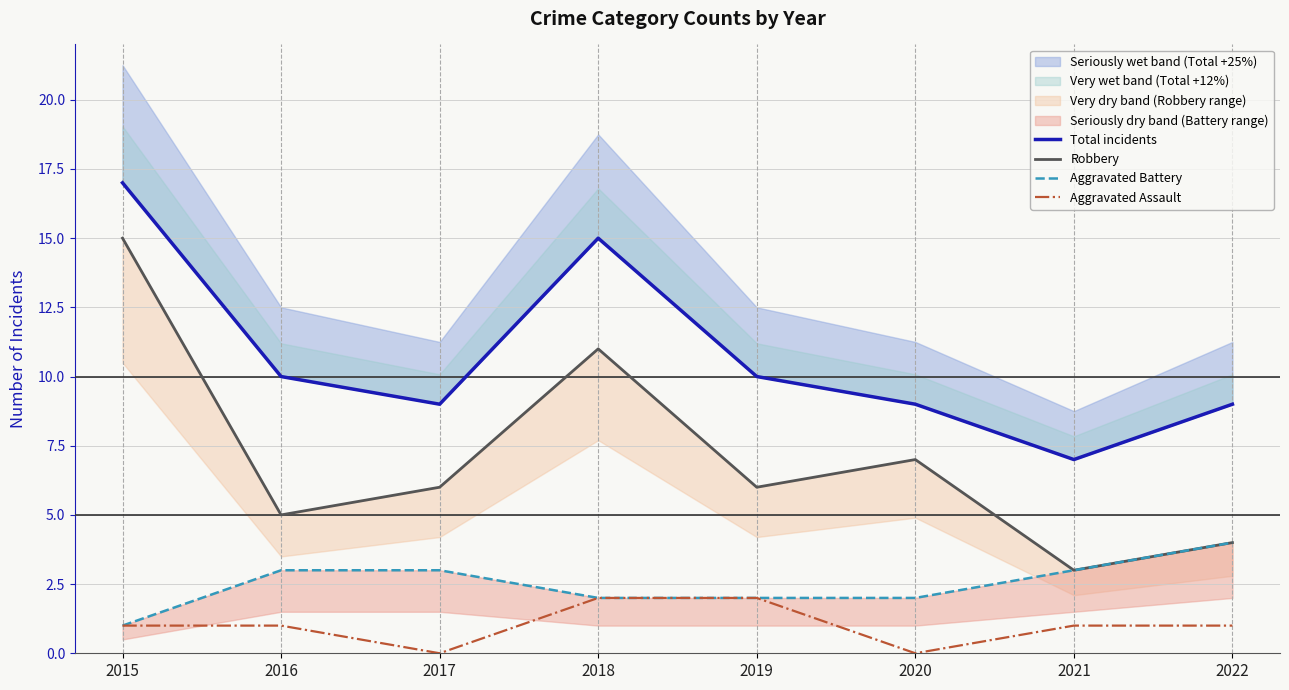

How many interior local valleys does the Robbery series have?

3